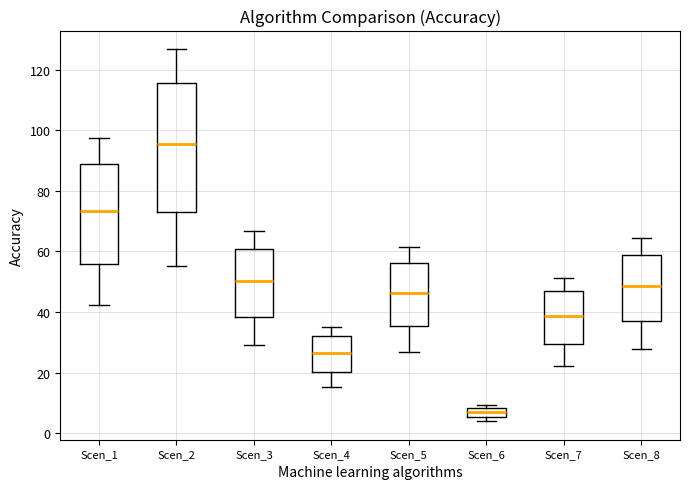

Where does the lower whisker of the box for Scen_8 end on the y-axis? The values are not printed on the chart, so give them approximately, as read against the axis.

28